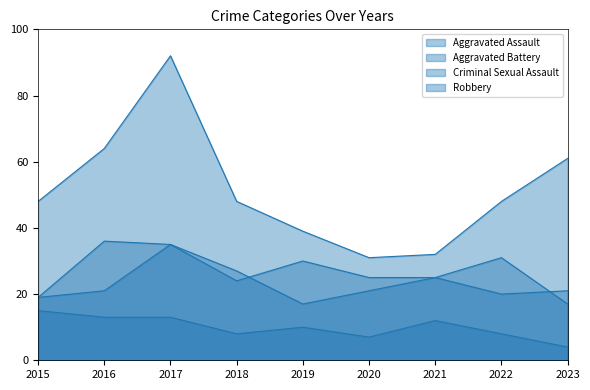

The value of Aggravated Assault line at 2023 is 6. True or false?

False